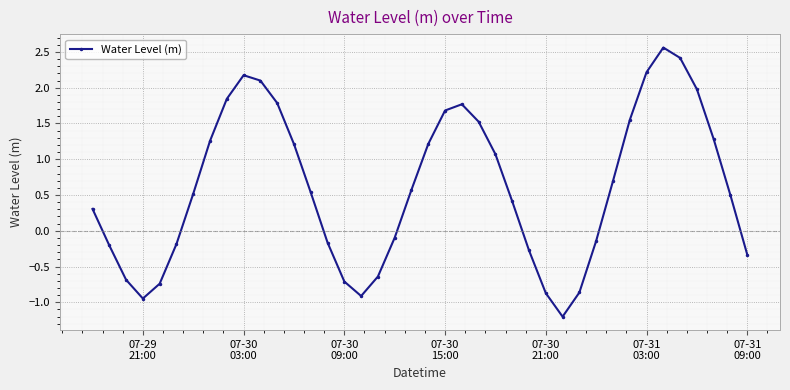

True or false: the data has more than 0 interior local peaks.

True